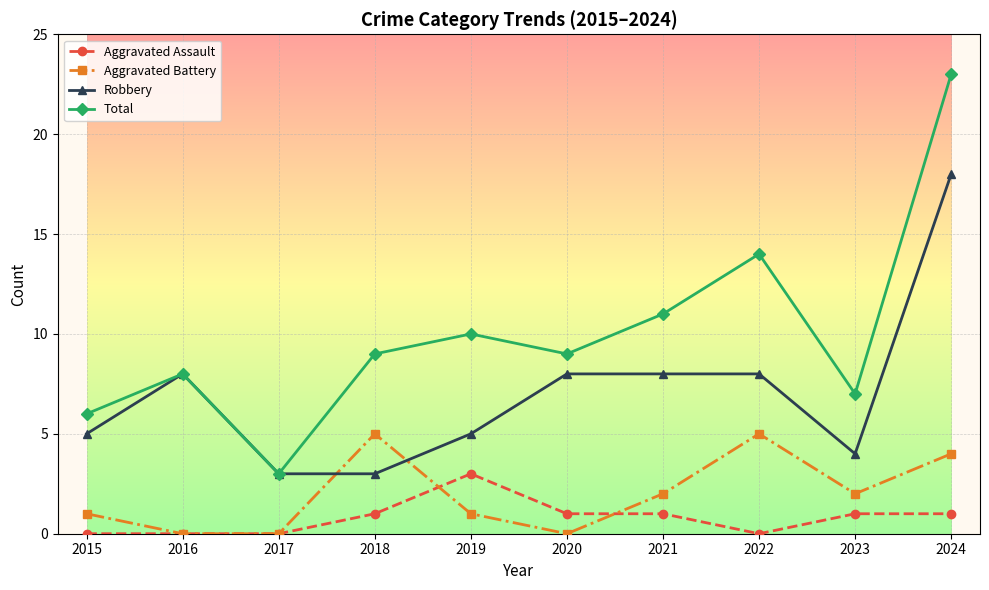

Where is Total nearest to the value 13?

2022